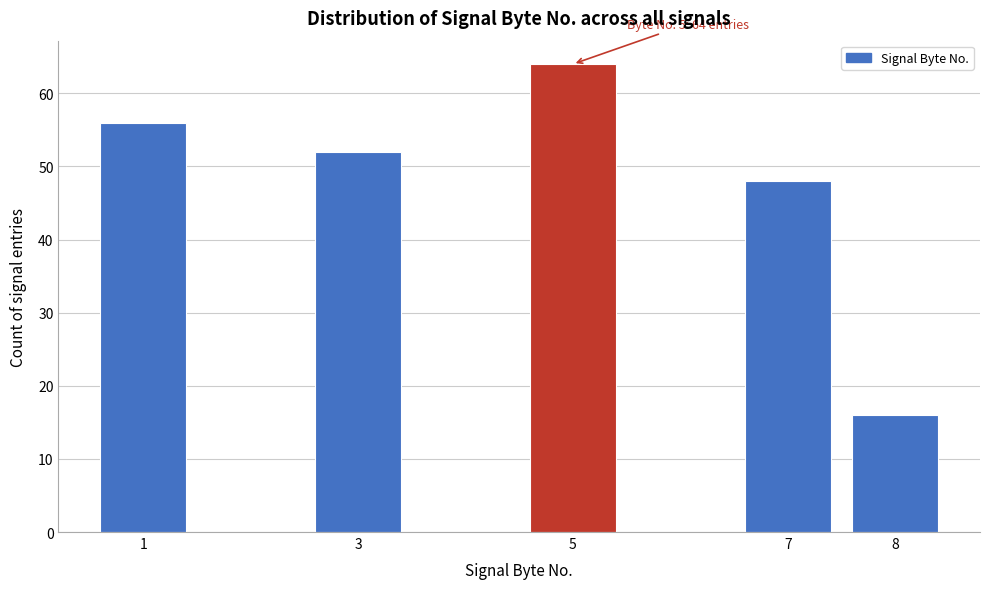

Reading left to right, transcribe all the data shown in this chart.

56	52	64	48	16